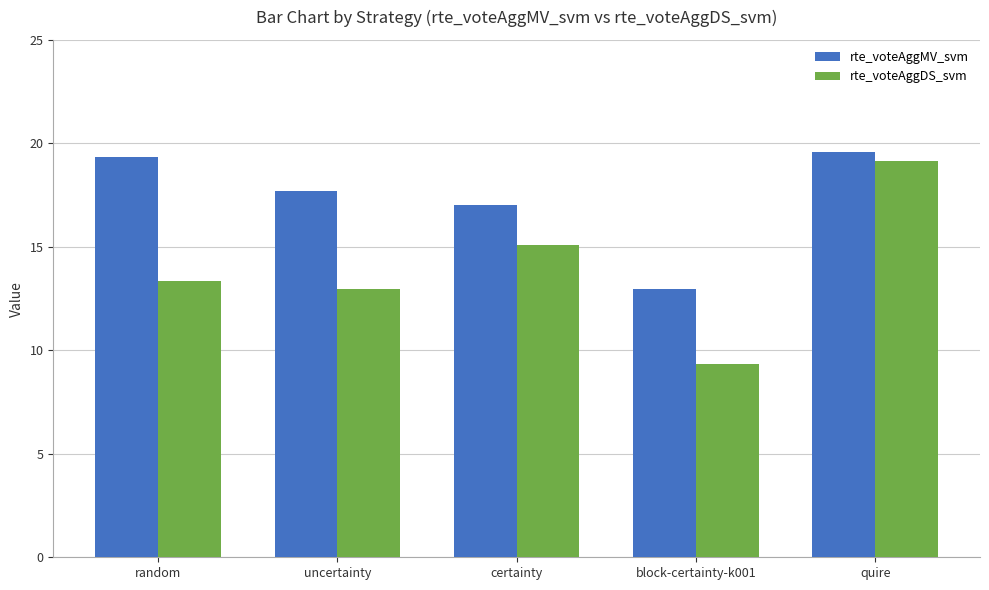

Rank the series by their average value, from lowest to highest.

rte_voteAggDS_svm, rte_voteAggMV_svm